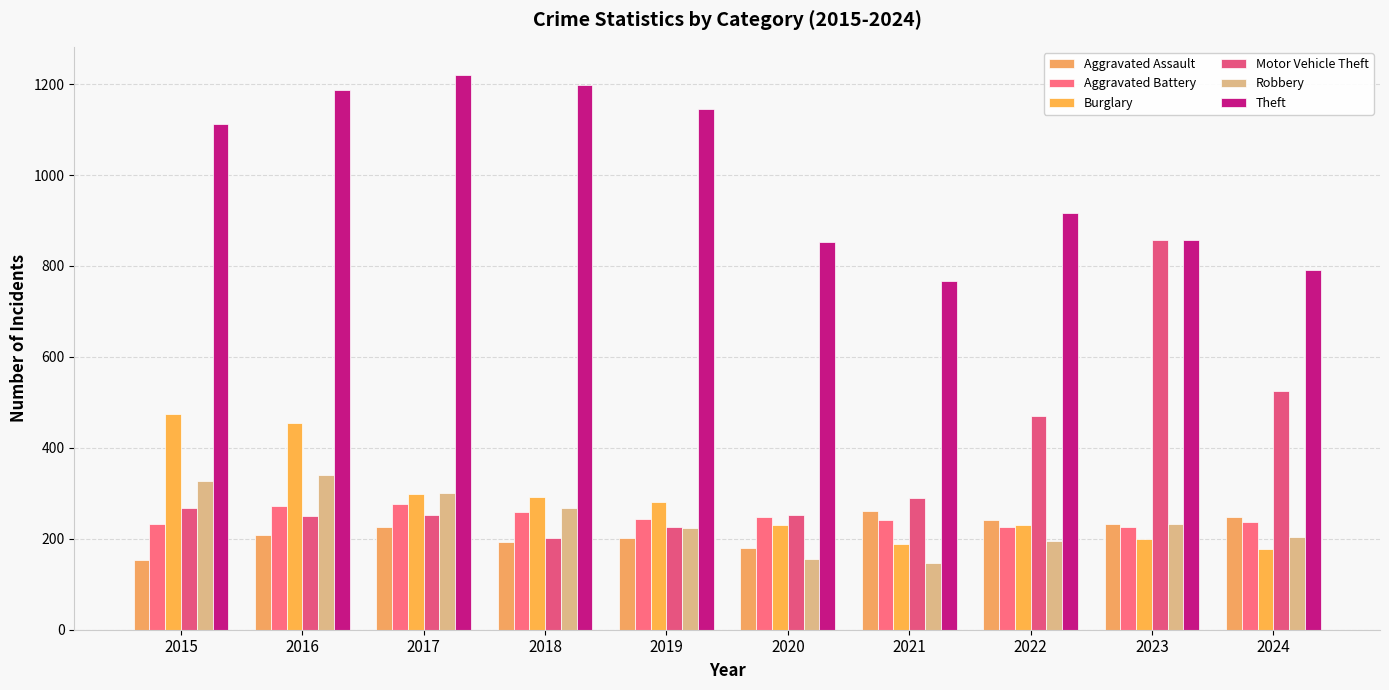

Count the number of categories in the chart.

10